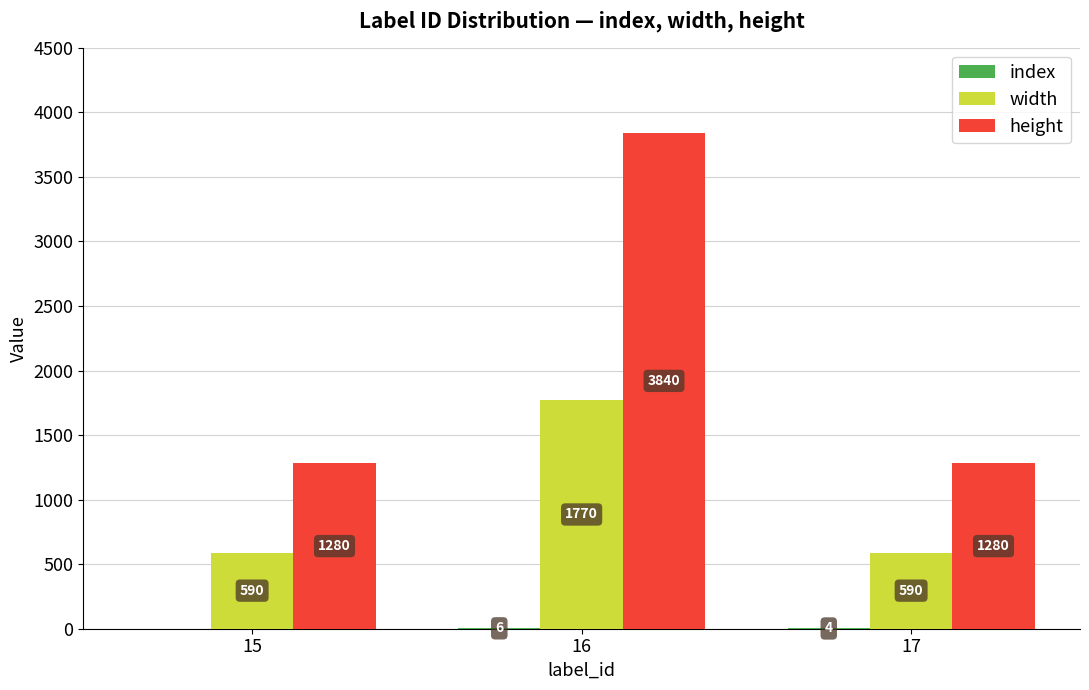

What is the spread (max minus min) of values at 17?

1276